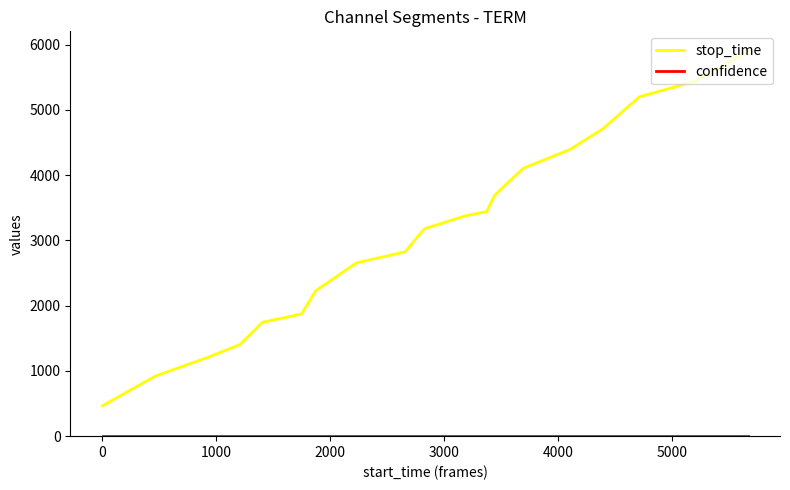

What is the maximum value shown in the chart?

5909.0